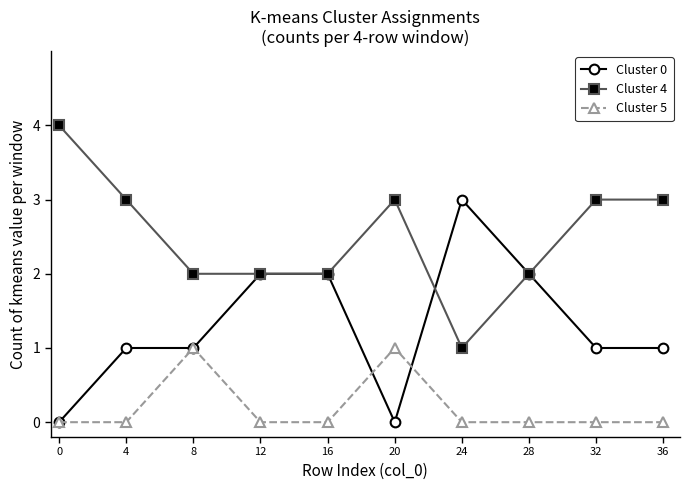

Is this an area chart (filled region under the line)?

No